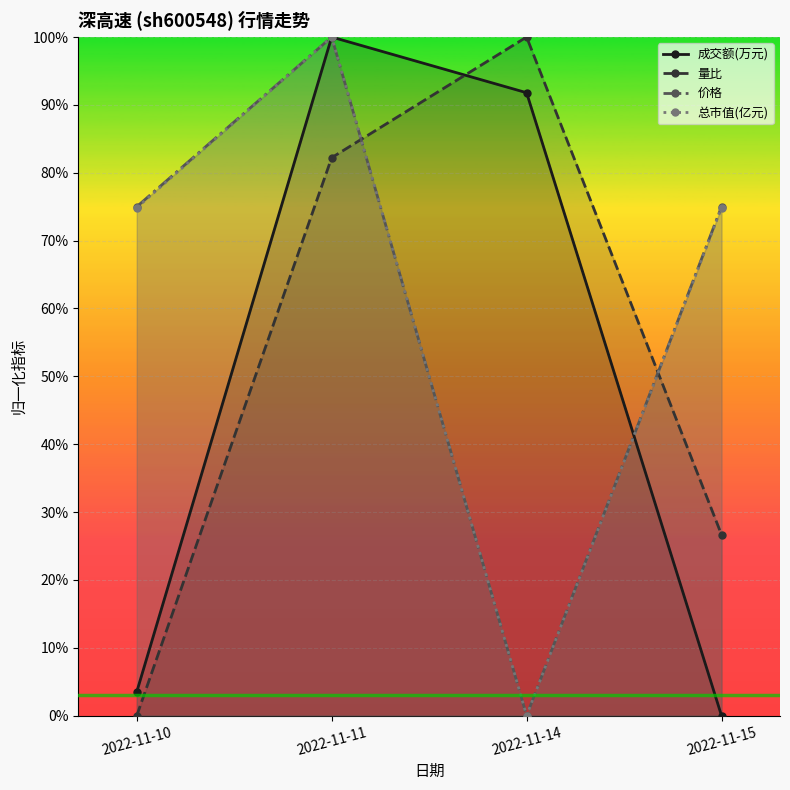

What is the difference between the highest and lowest values at 2022-11-11?

0.2